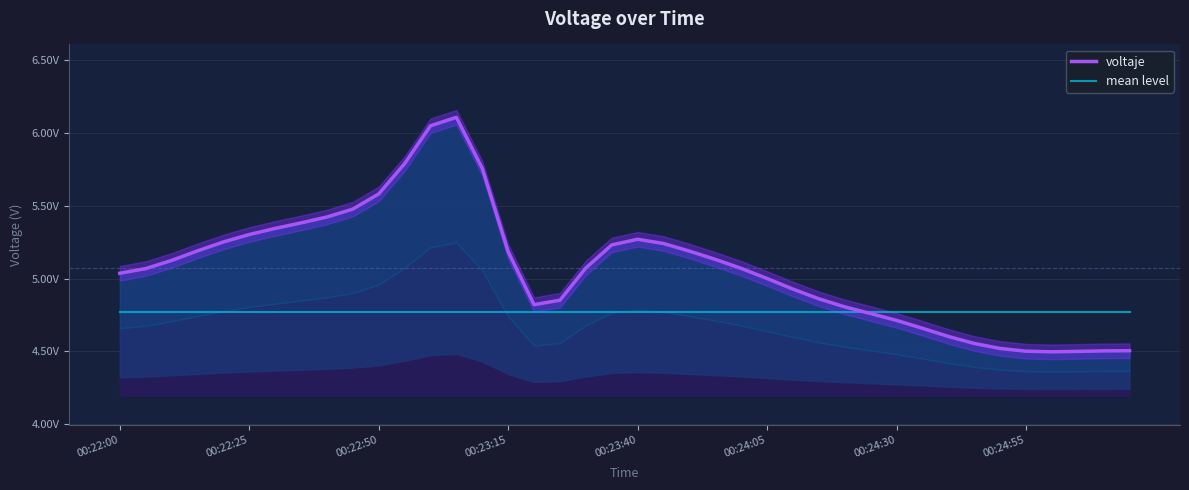

At which category does voltaje reach its first local valley?

16